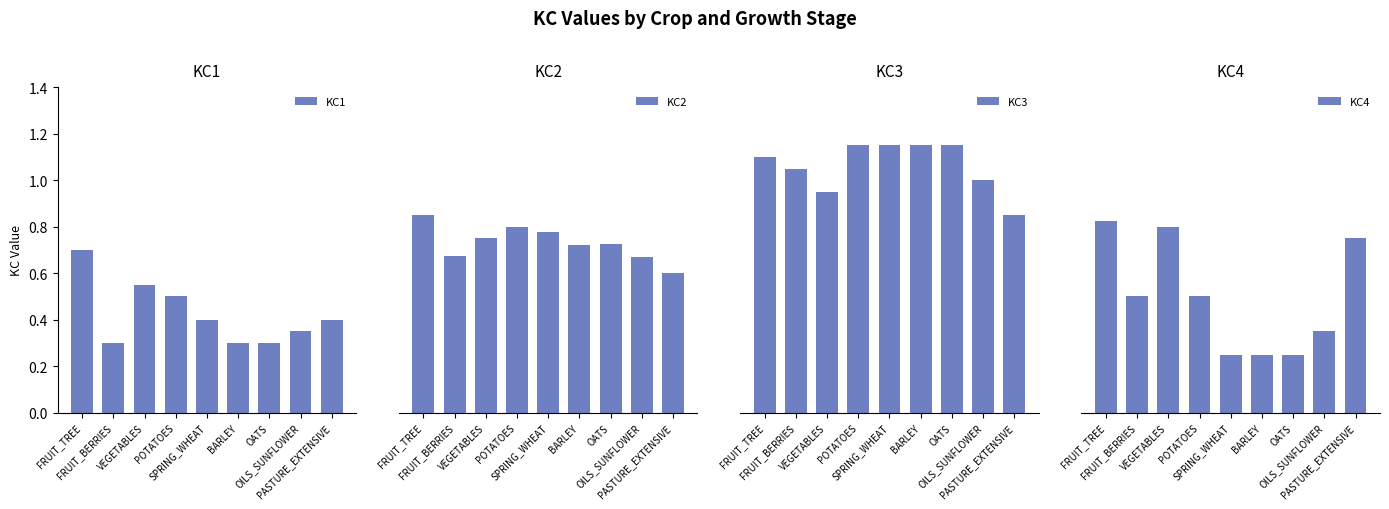

What is the smallest value displayed?

0.2